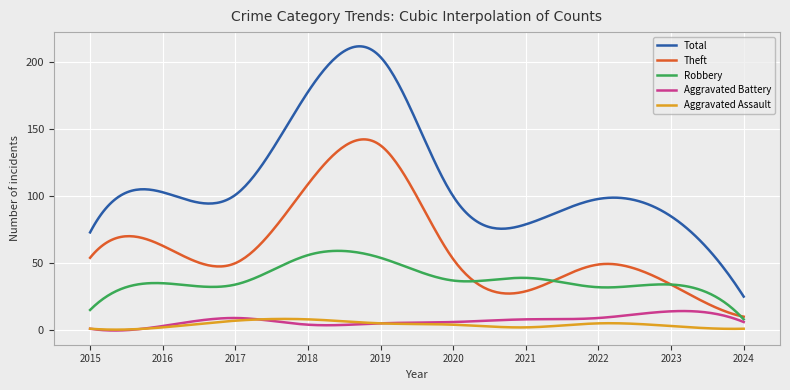

True or false: Total has more than 1 points higher than both neighbors.

True